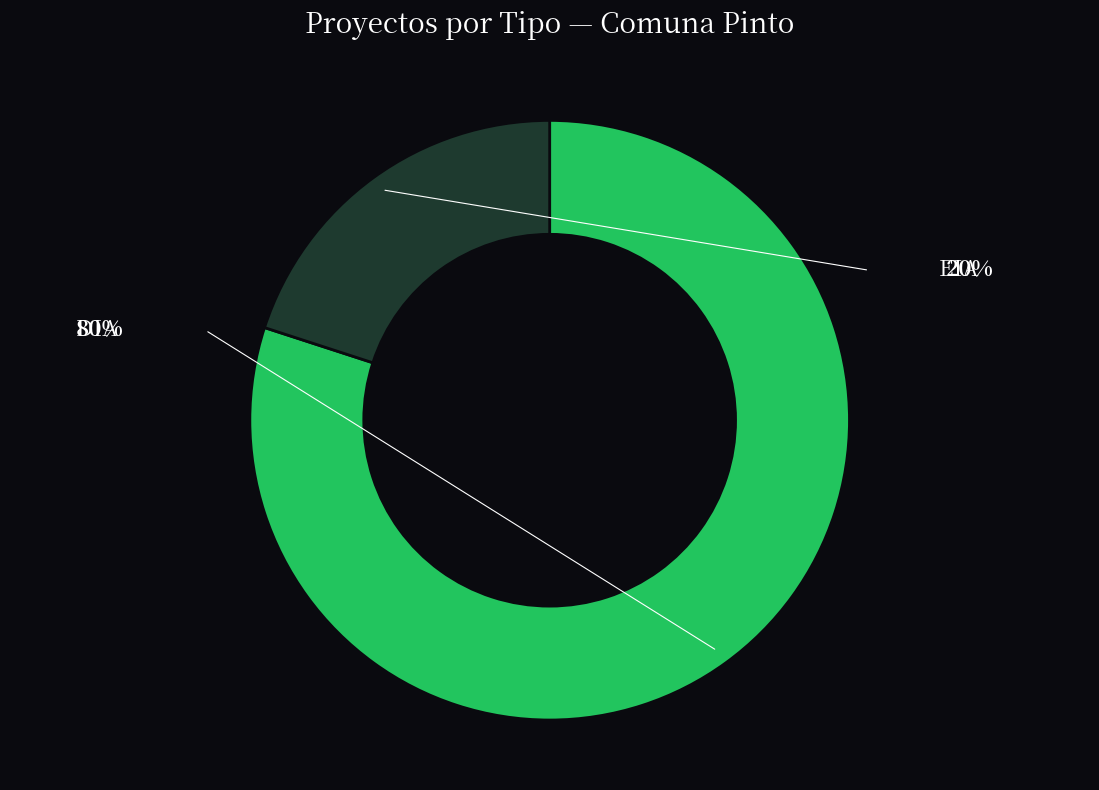

Does any single category account for the majority?

Yes